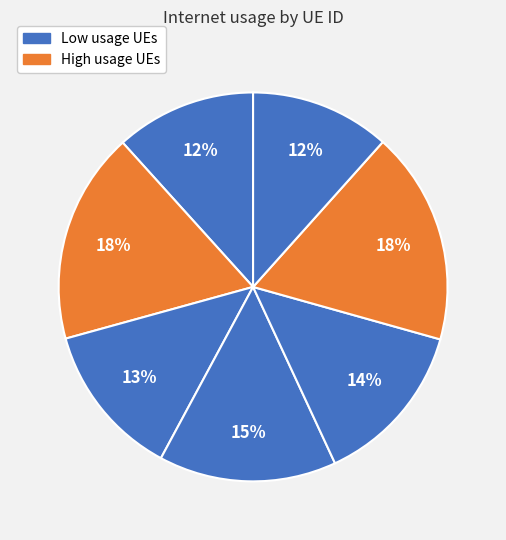

How many segments does this pie chart have?

7